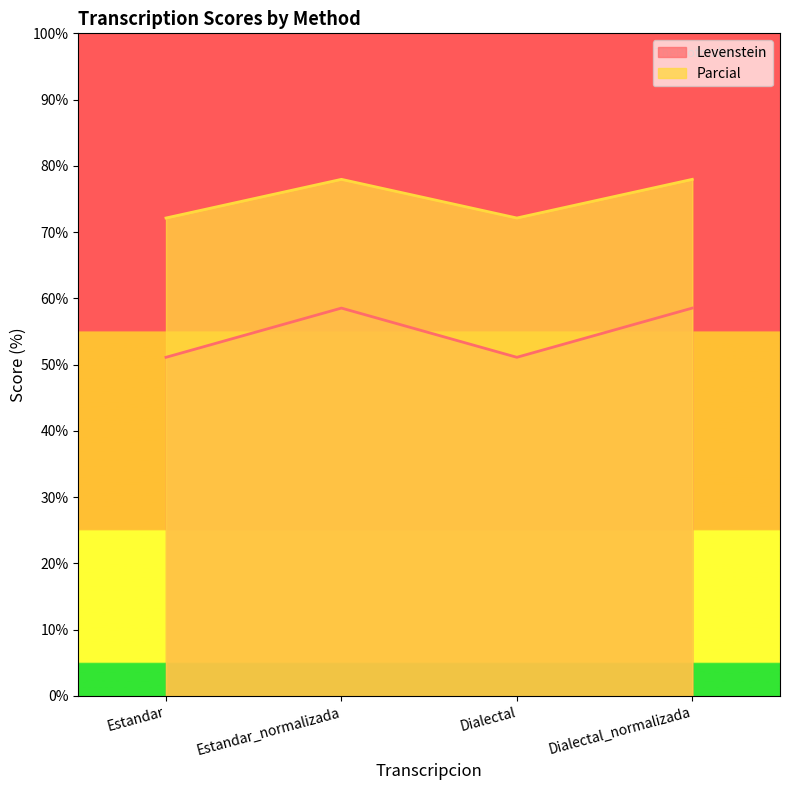

What is the average value of the Levenstein series?

54.8